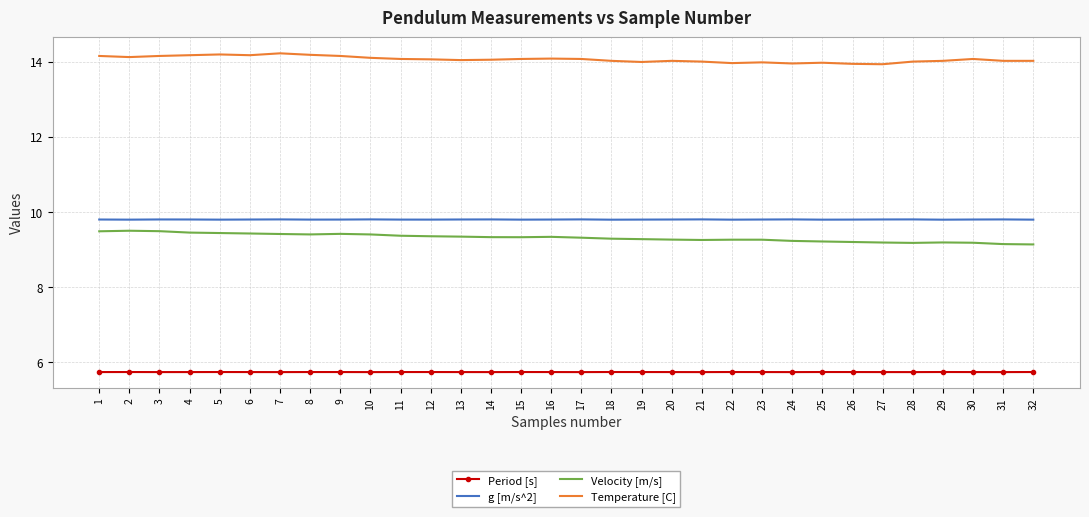

What is the highest value of the g [m/s^2] series?

9.8